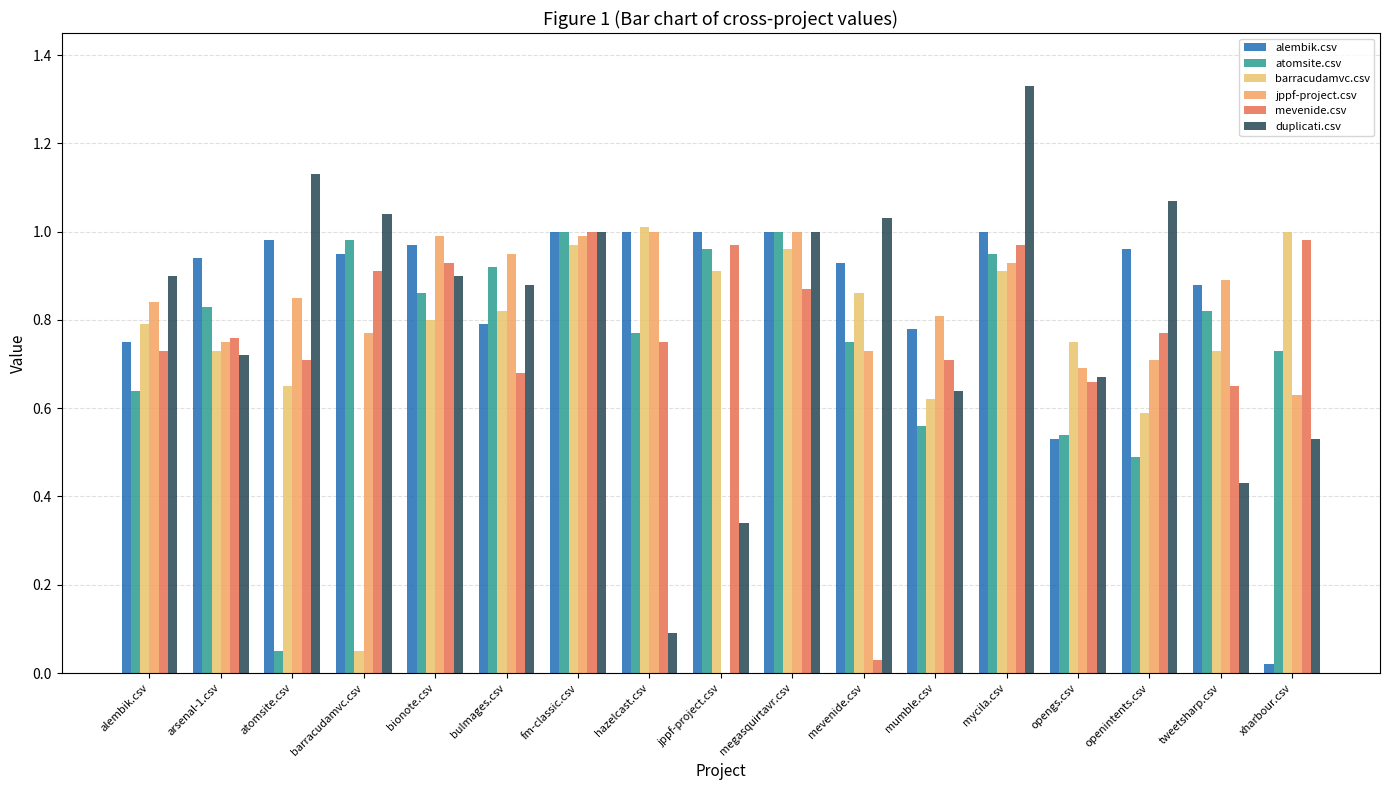

How many categories are shown in the chart?

17